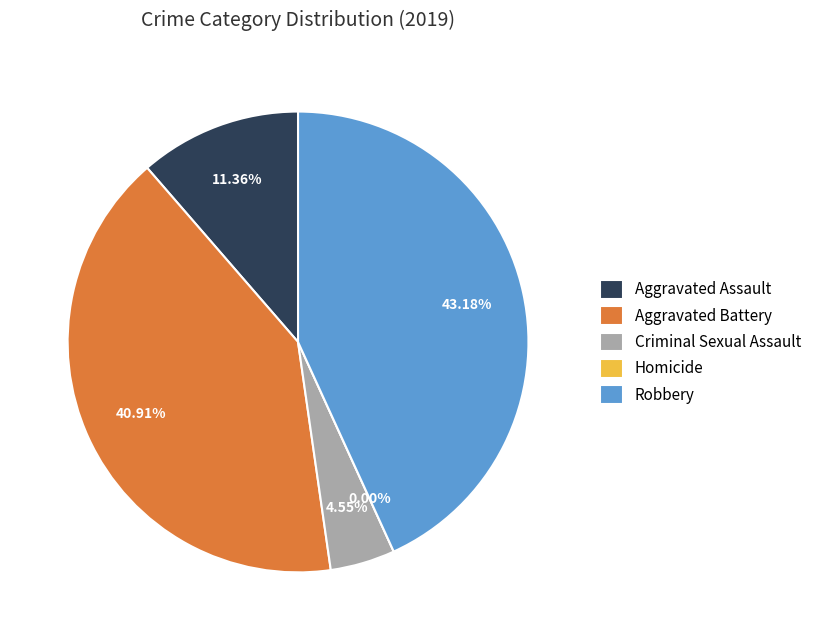

To the nearest percent, what is the difference between the largest and smallest slice percentages?

43%